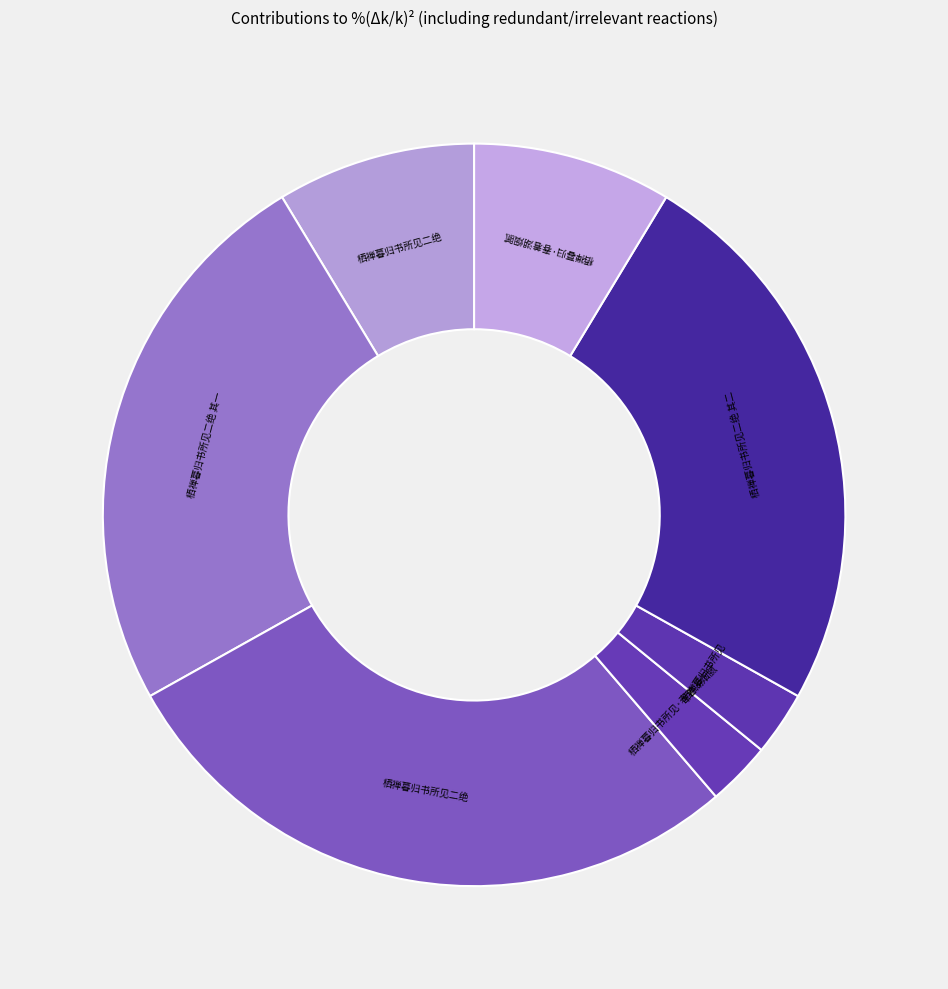

How many slices are in this pie chart?

7